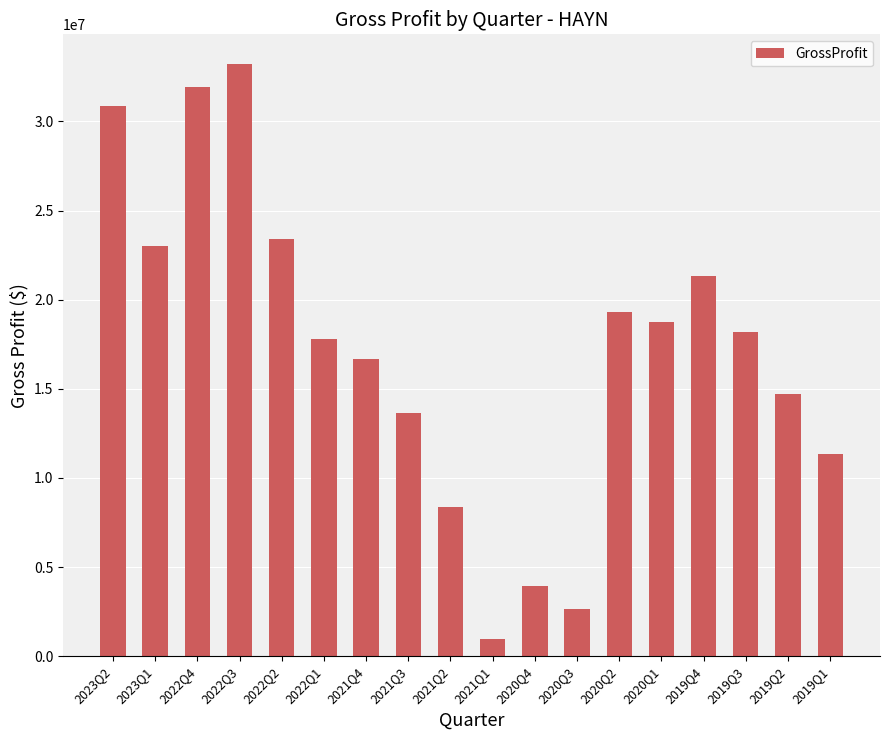

What is the approximate value at 2022Q2?

23413000